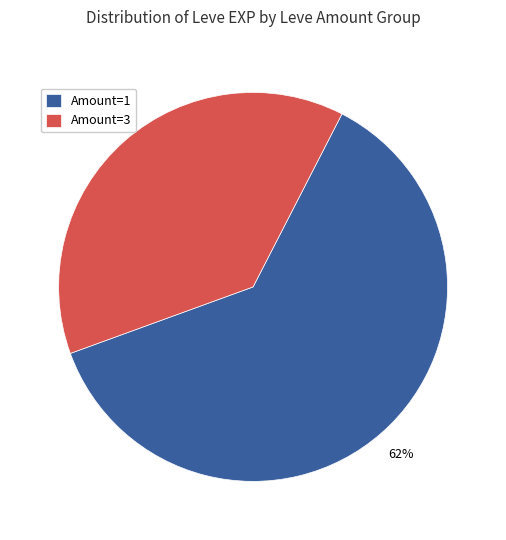

Count the number of slices in the pie.

2